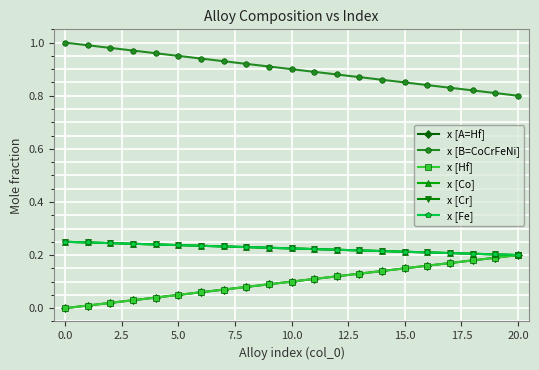

List the series in order of their peak value, highest first.

x [B=CoCrFeNi], x [Co], x [Cr], x [Fe], x [A=Hf], x [Hf]